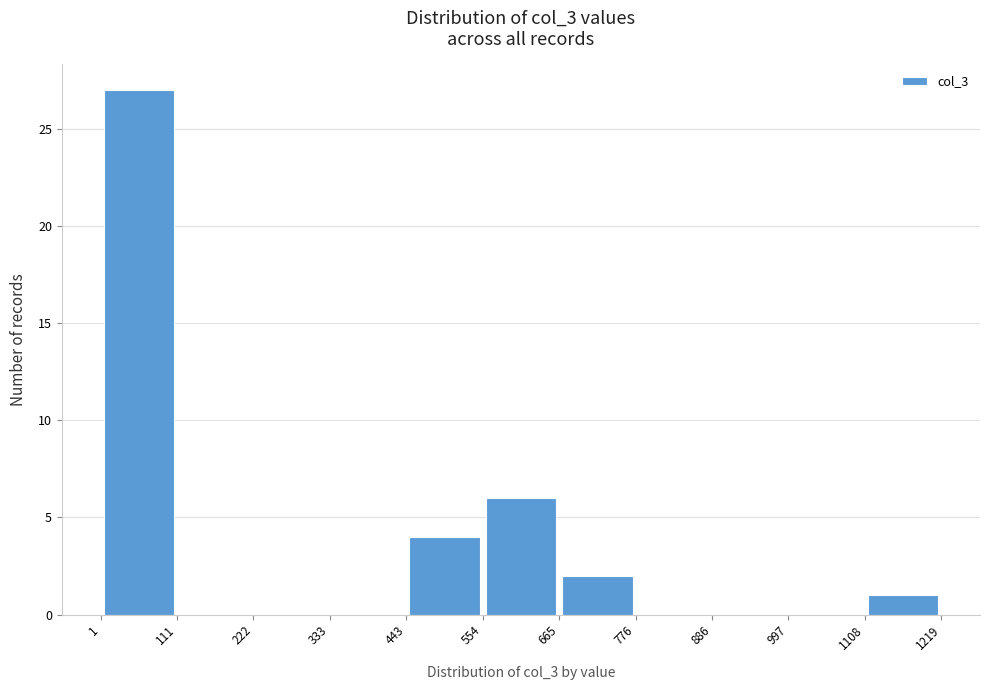

Reading left to right, list every bar in this chart as the range it spans on the x-axis followed by its height. The values are not printed on the chart, so give them approximately, as read against the axis.

1 to 111: 27
111 to 222: 0
222 to 333: 0
333 to 443: 0
443 to 554: 4
554 to 665: 6
665 to 776: 2
776 to 886: 0
886 to 997: 0
997 to 1108: 0
1108 to 1219: 1